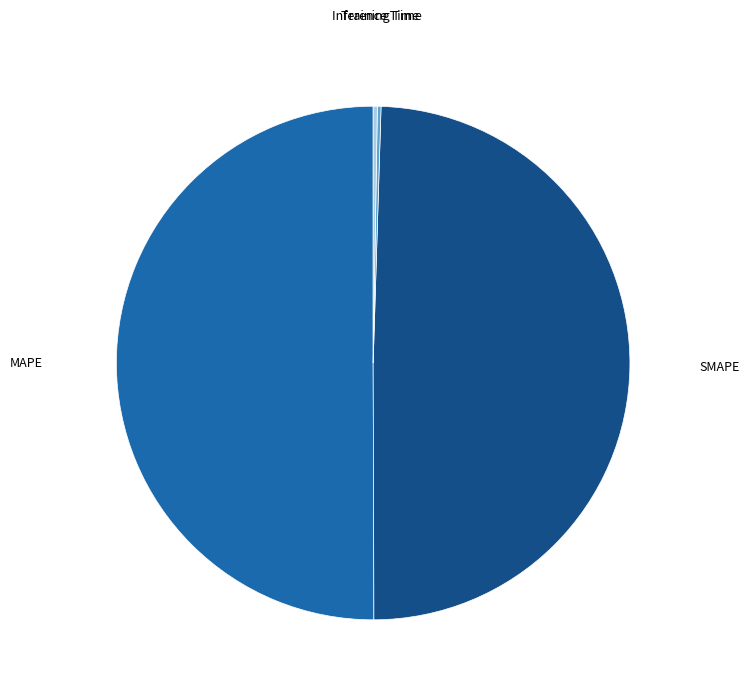

Which slice is the largest?

MAPE